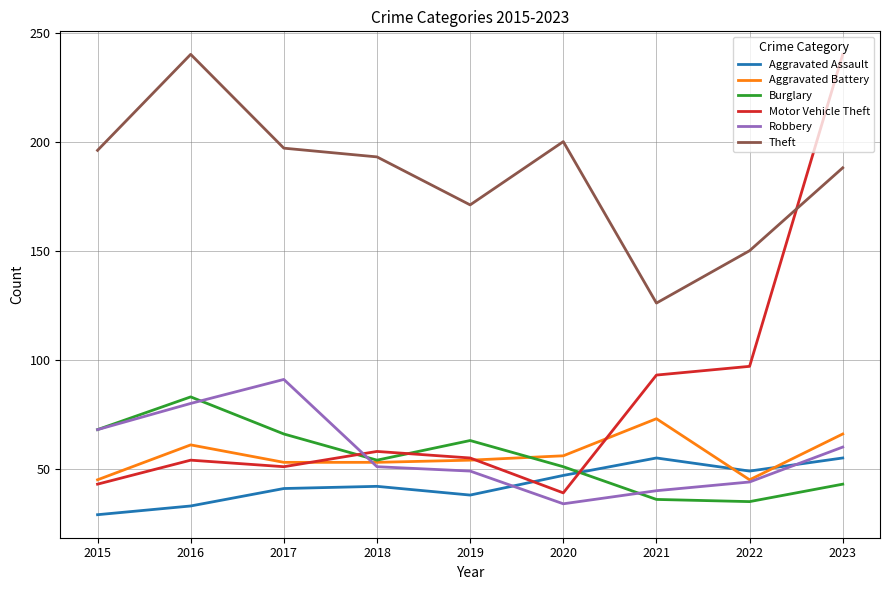

Is it true that Robbery equals 91 at 2017?

True